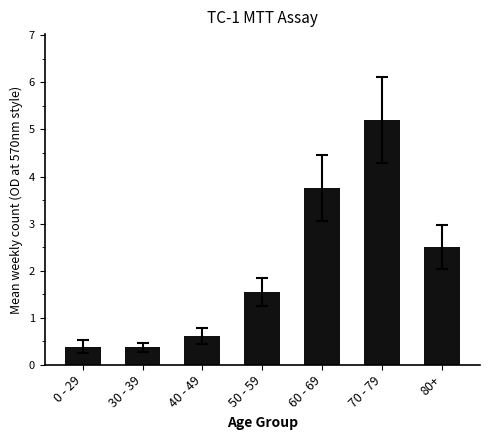

Reading left to right, what are all the values shown in this chart?

0 - 29=0.4	30 - 39=0.4	40 - 49=0.6	50 - 59=1.5	60 - 69=3.8	70 - 79=5.2	80+=2.5